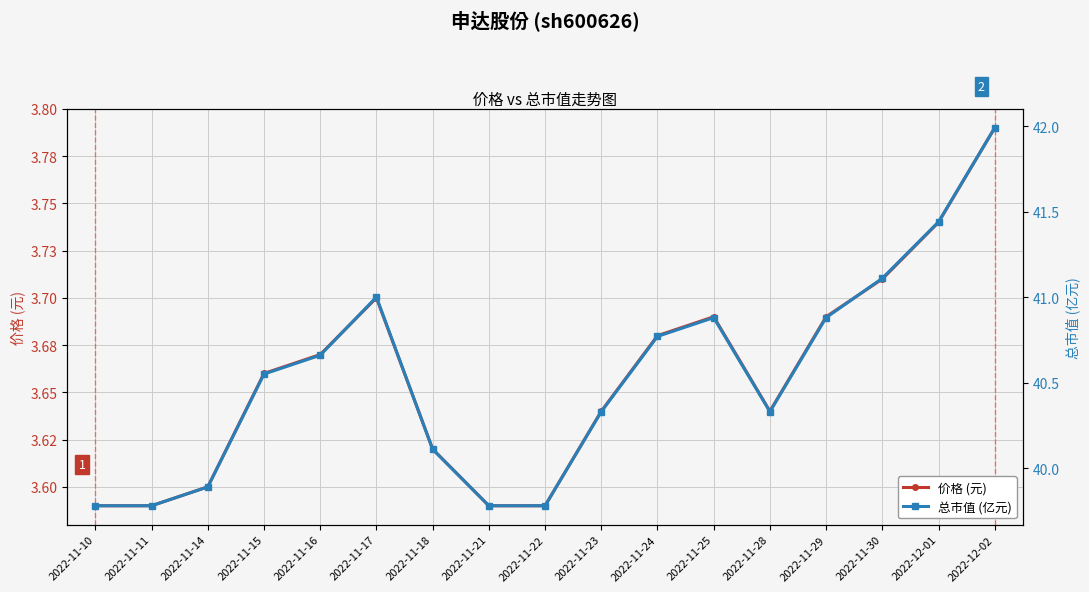

What is the difference between the highest and lowest values at 2022-11-15?

36.9